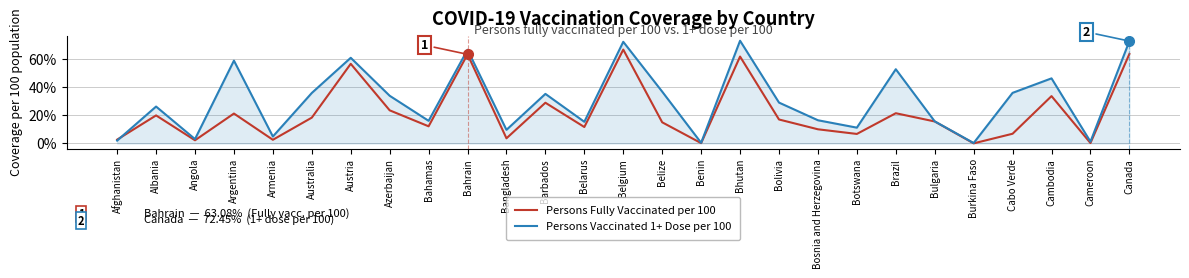

Which series changed the most between Barbados and Brazil?

Persons Vaccinated 1+ Dose per 100